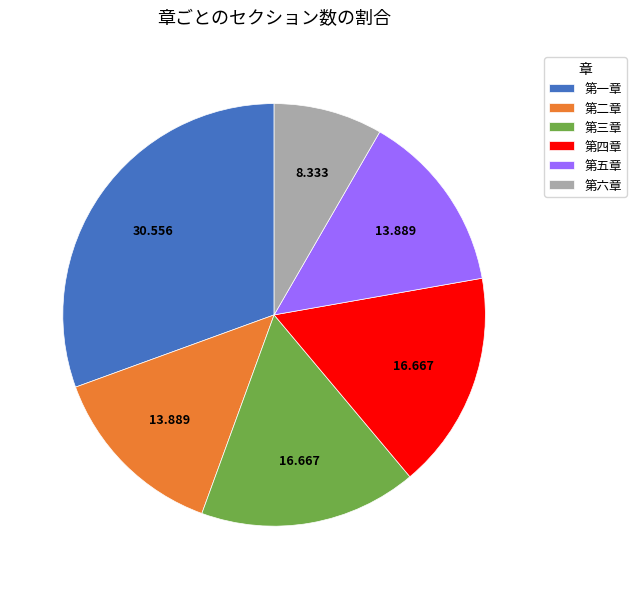

Does 第五章 represent more than half of the total?

No